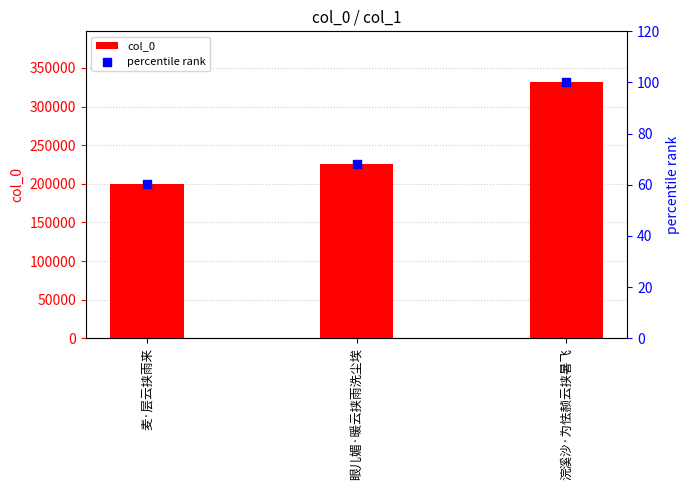

At which category is the sum across all series the highest?

浣溪沙·为怯赪云挟暑飞